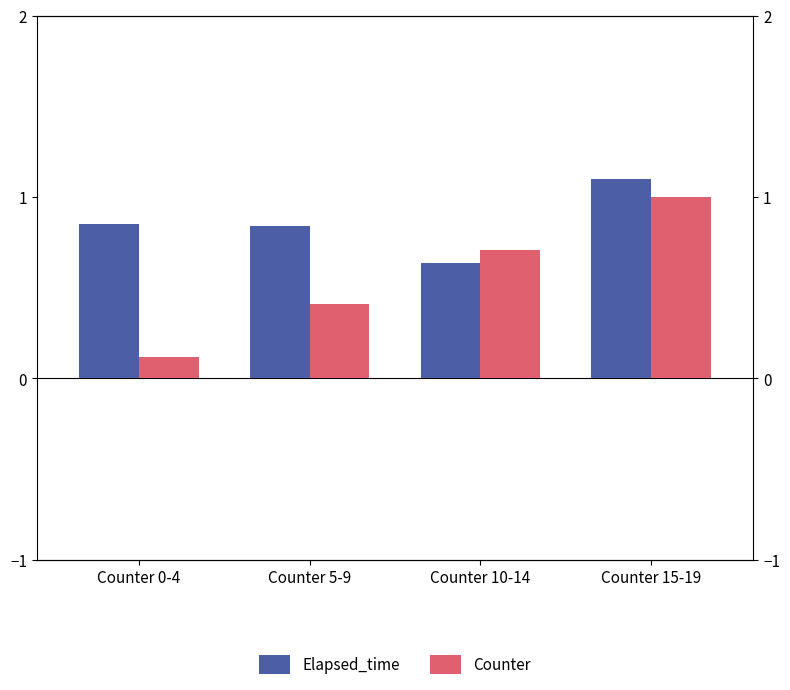

Which series has the largest range (max minus min)?

Counter